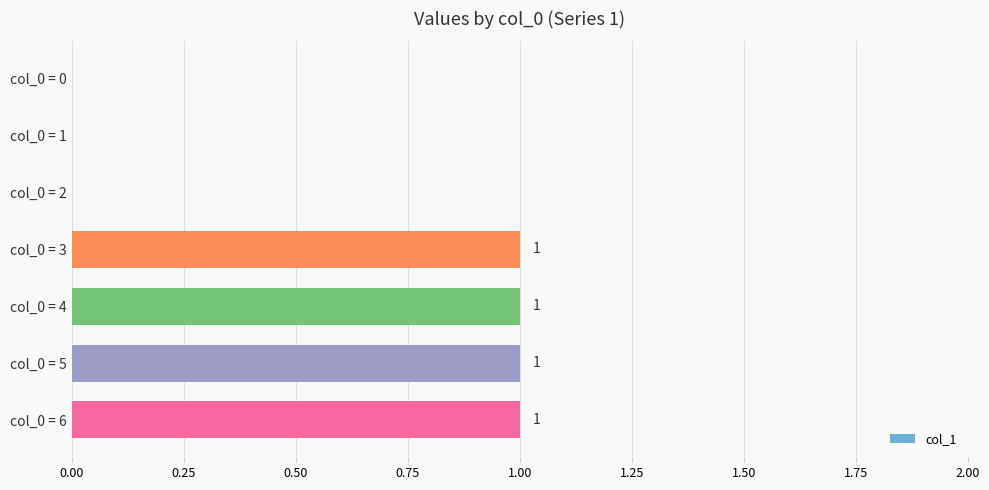

Which has a higher value, col_0 = 1 or col_0 = 6?

col_0 = 6